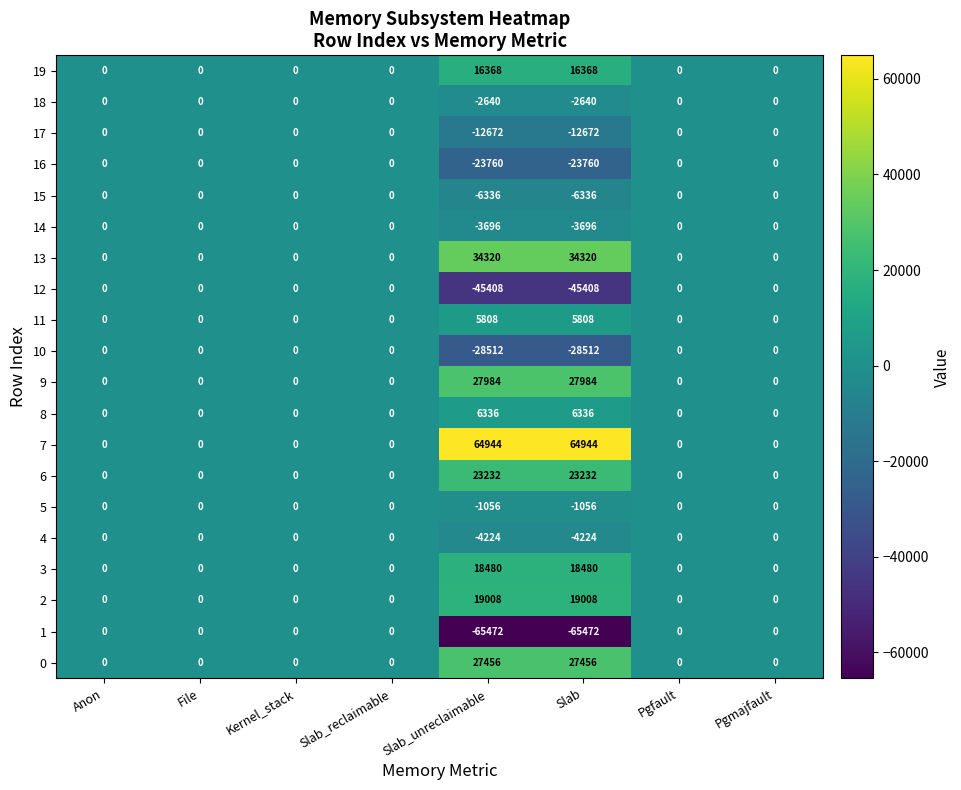

How many series are shown in this chart?

20